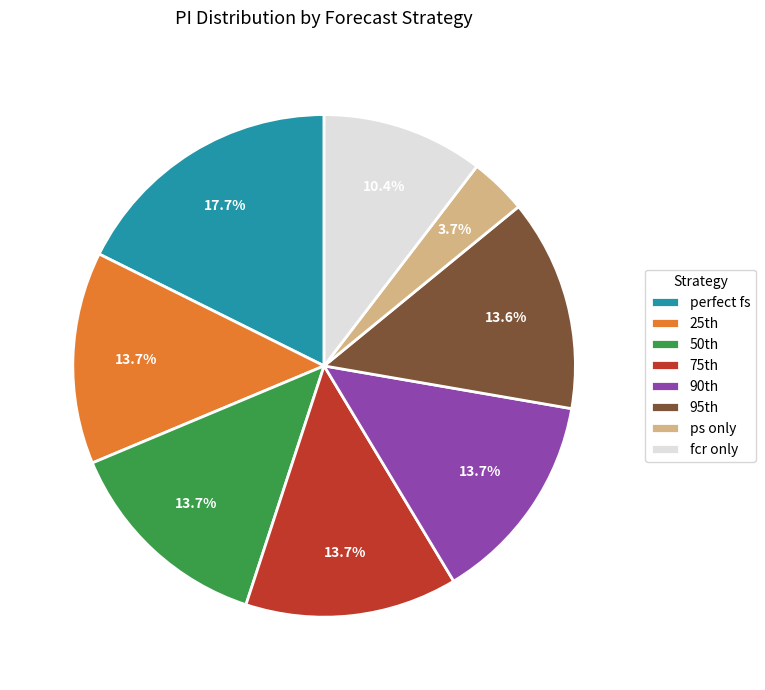

To the nearest percent, what is the difference between the largest and smallest slice percentages?

14%